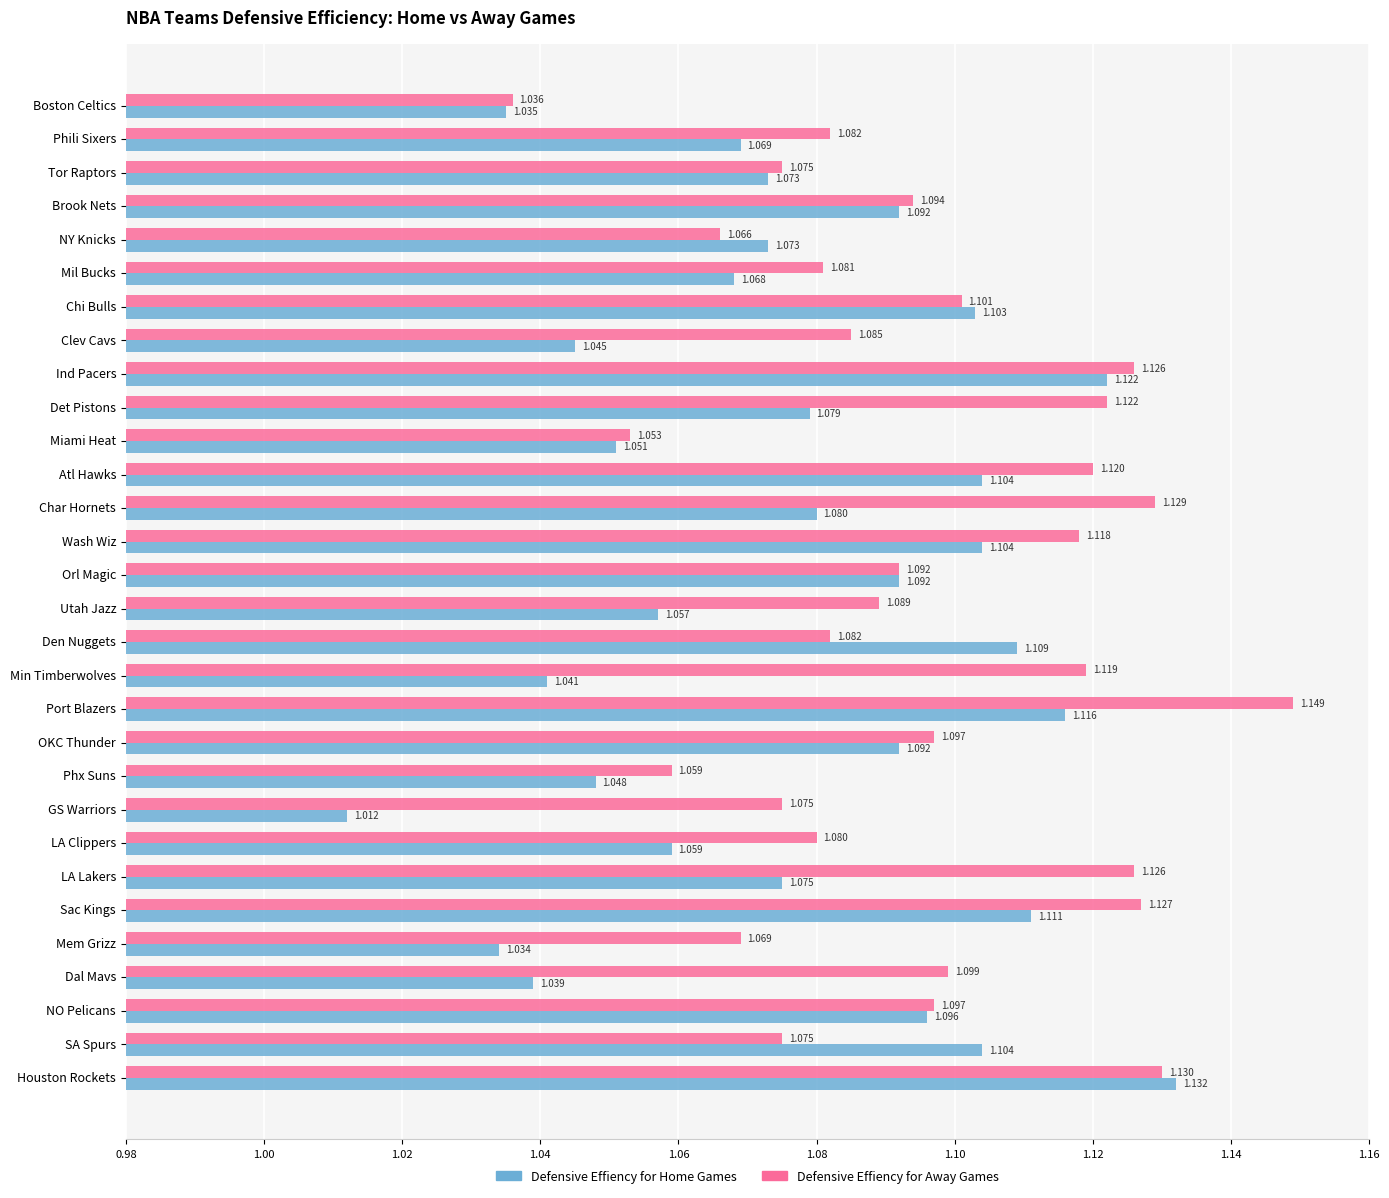

List the series in order of their overall mean, lowest first.

Defensive Effiency for Home Games, Defensive Effiency for Away Games